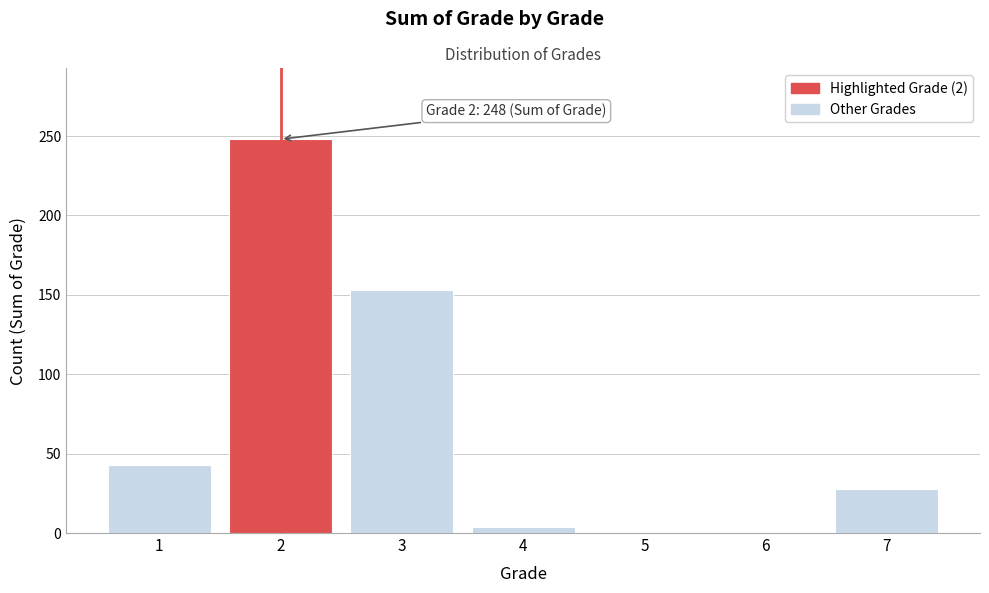

Reading right to left, transcribe all the data shown in this chart.

7=28	6=0	5=0	4=4	3=153	2=248	1=43